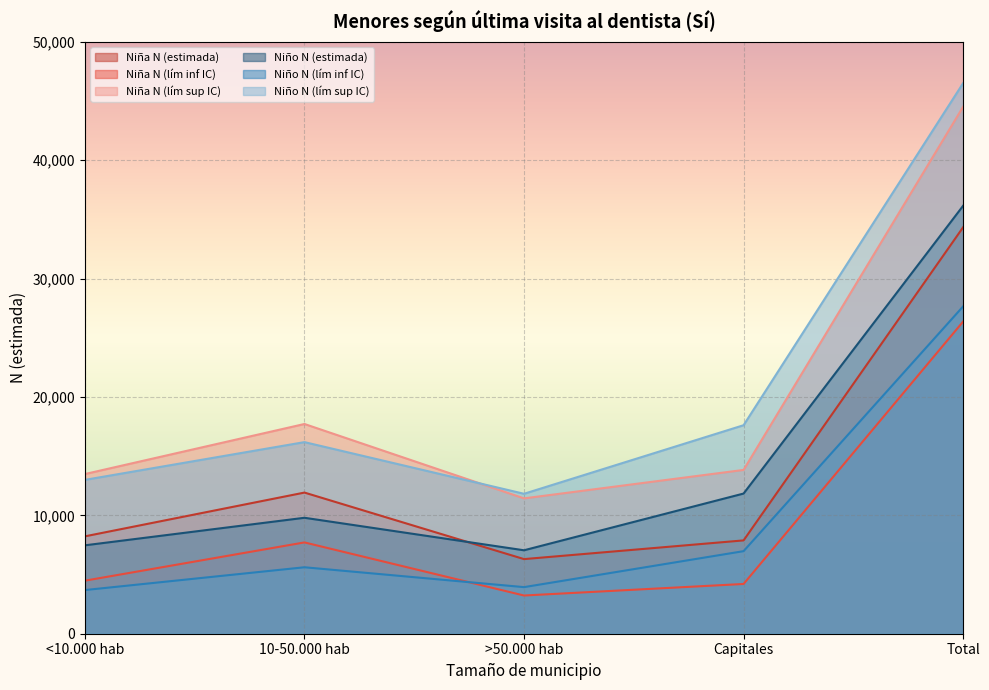

At which label does Niño N (lím inf IC) reach its minimum?

<10.000 hab